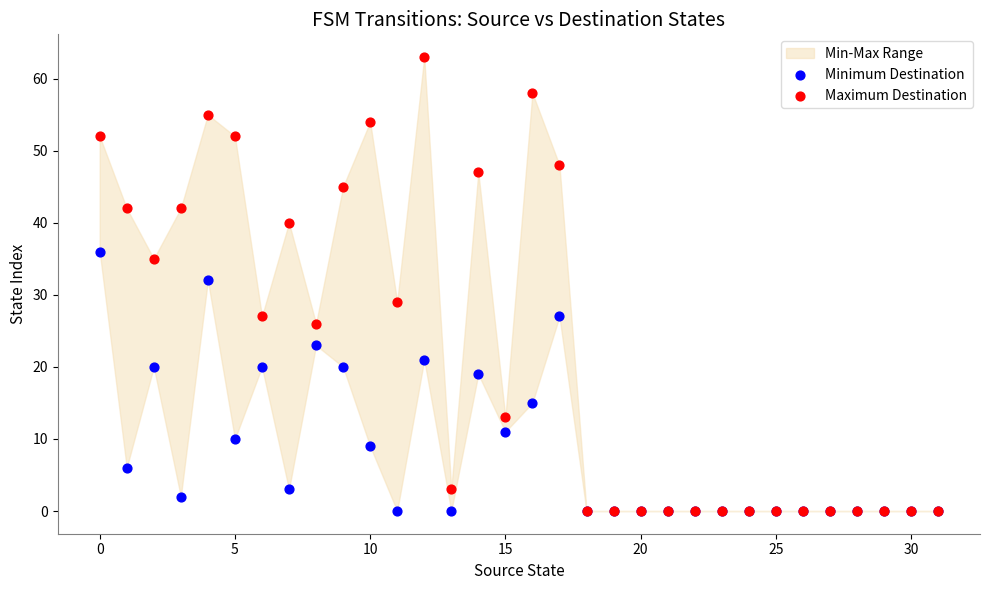

In the Maximum Destination series, what Y value is closest to 31?

29